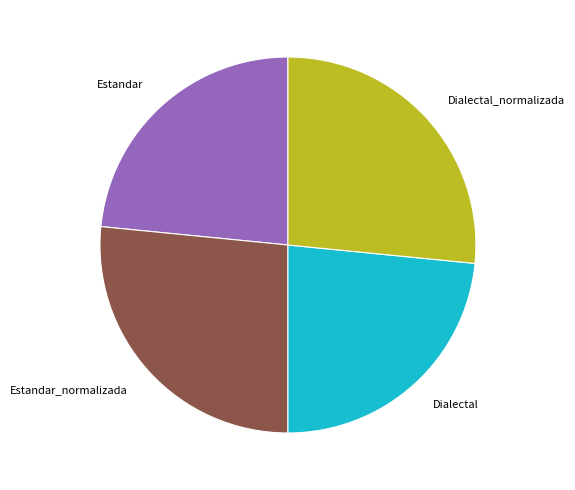

Is the sum of Dialectal and Estandar greater than half?

No